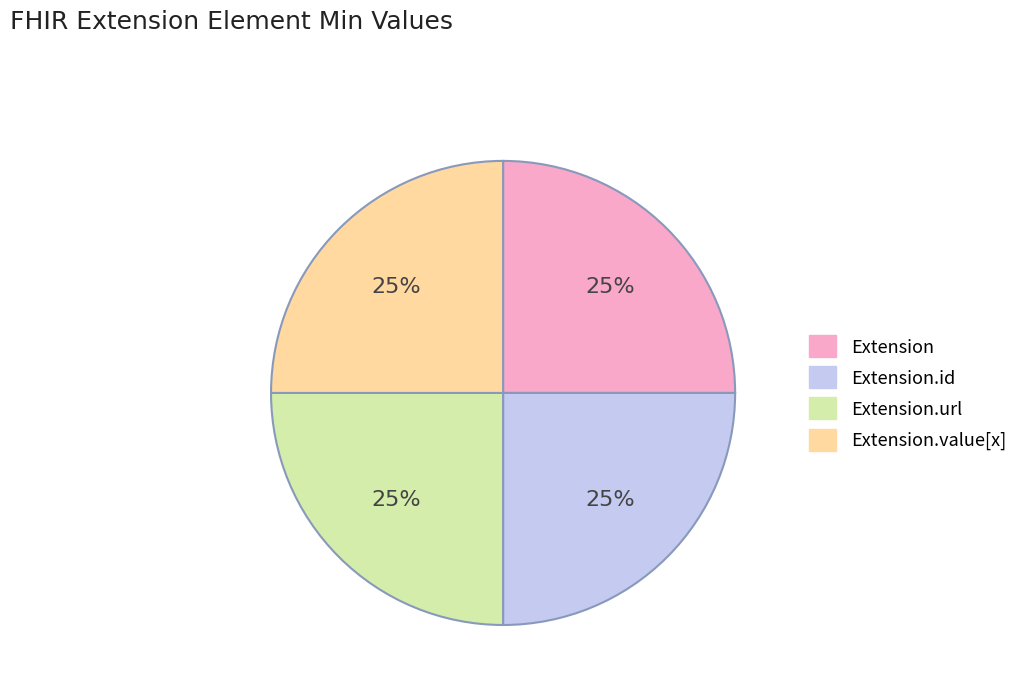

Is there a majority slice in this chart?

No